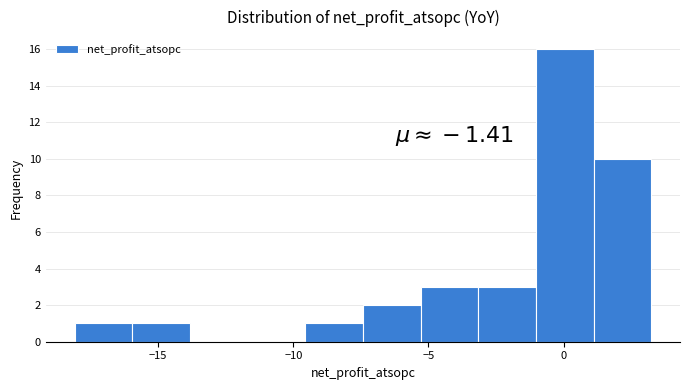

Which range on the x-axis has the tallest bar?

-1.0 to 1.0